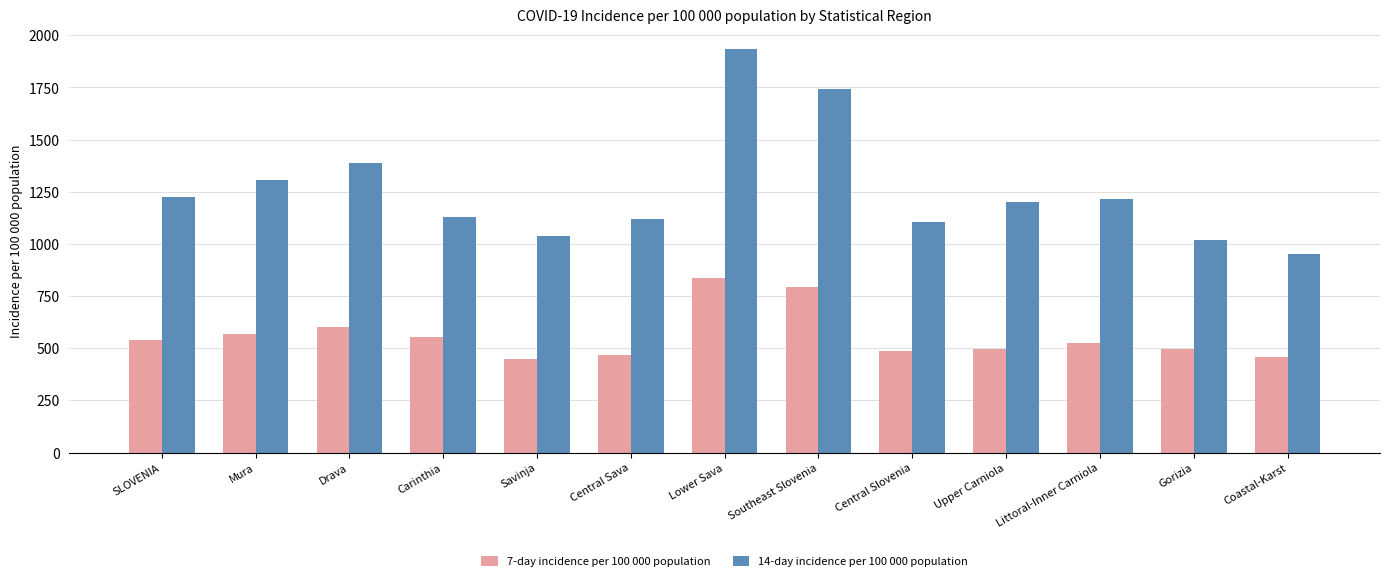

Rank the series by their average value, from lowest to highest.

7-day incidence per 100 000 population, 14-day incidence per 100 000 population